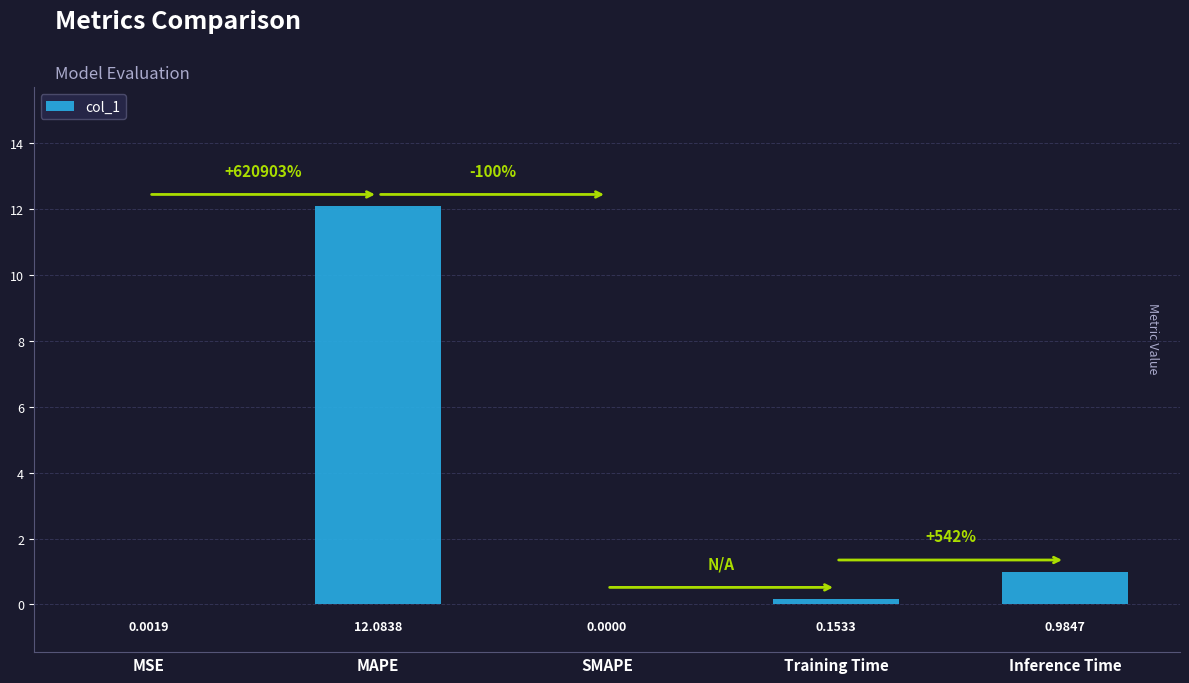

Which label corresponds to the largest value in the chart?

MAPE